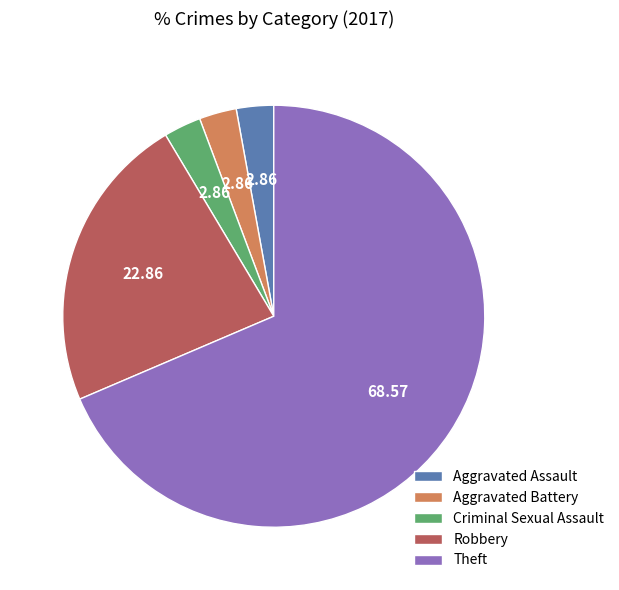

Approximately how many times larger is the value at Theft compared to Aggravated Battery?

24.0